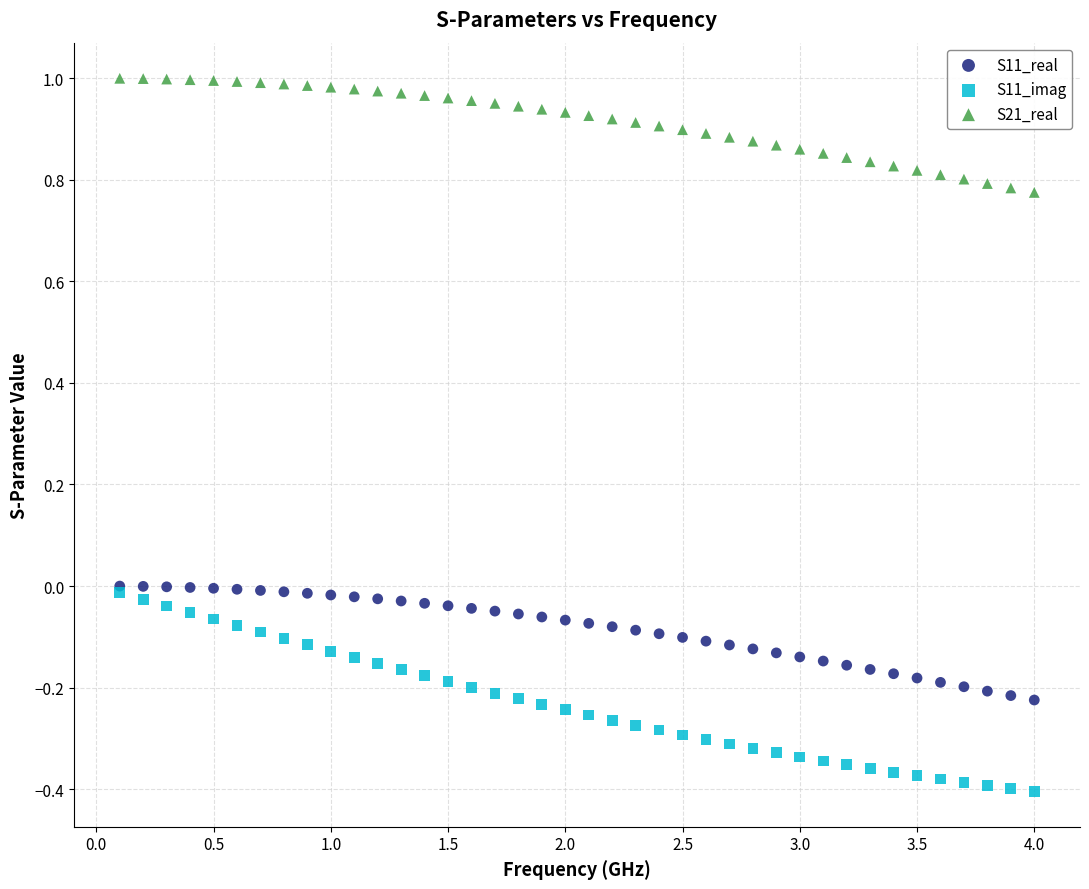

What are all the series names shown in the legend?

S11_real, S11_imag, S21_real